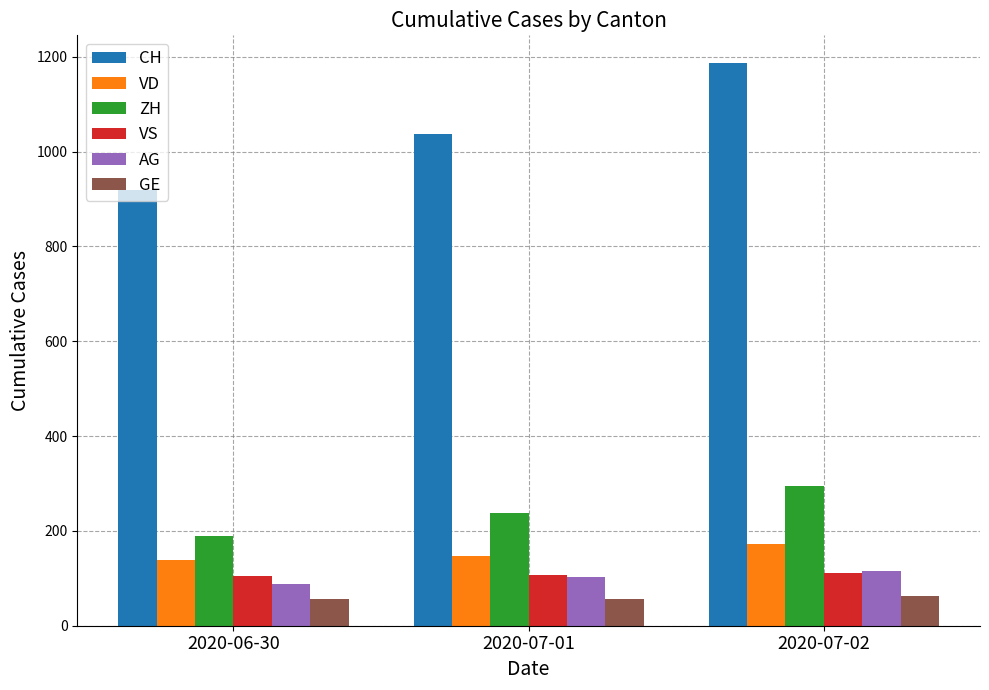

What is the label of the 1st bar from the right?

2020-07-02